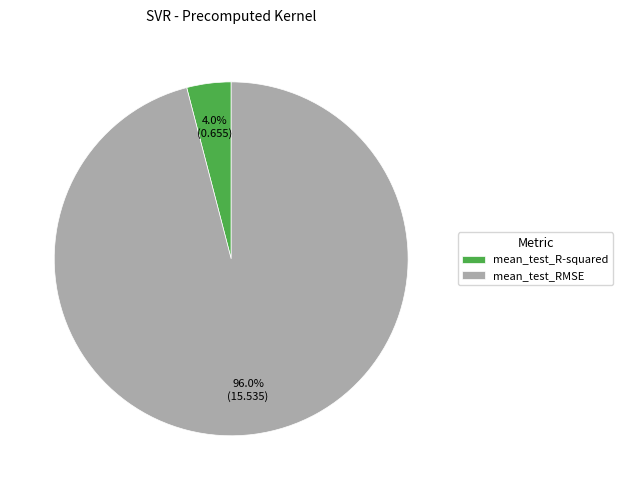

What percentage is NOT represented by mean_test_RMSE?

4.0%